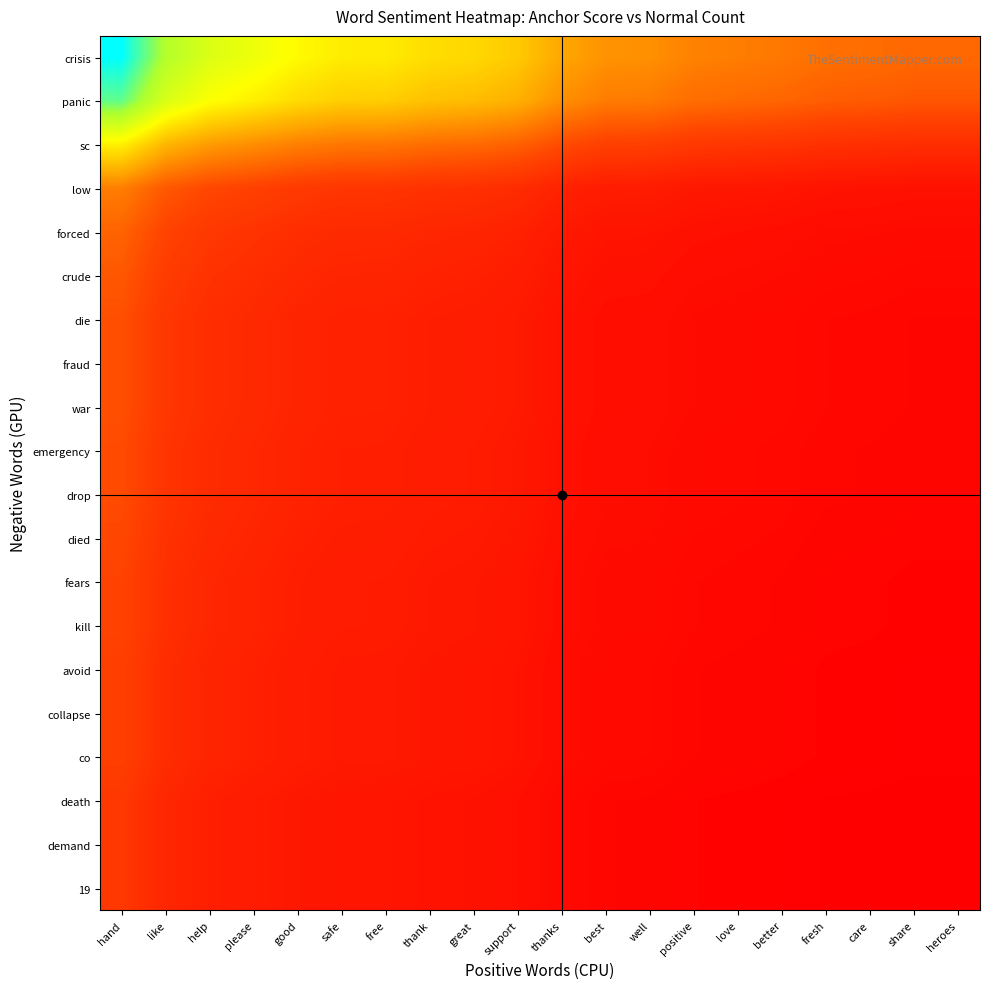

Which category has the lowest value across all series?

share